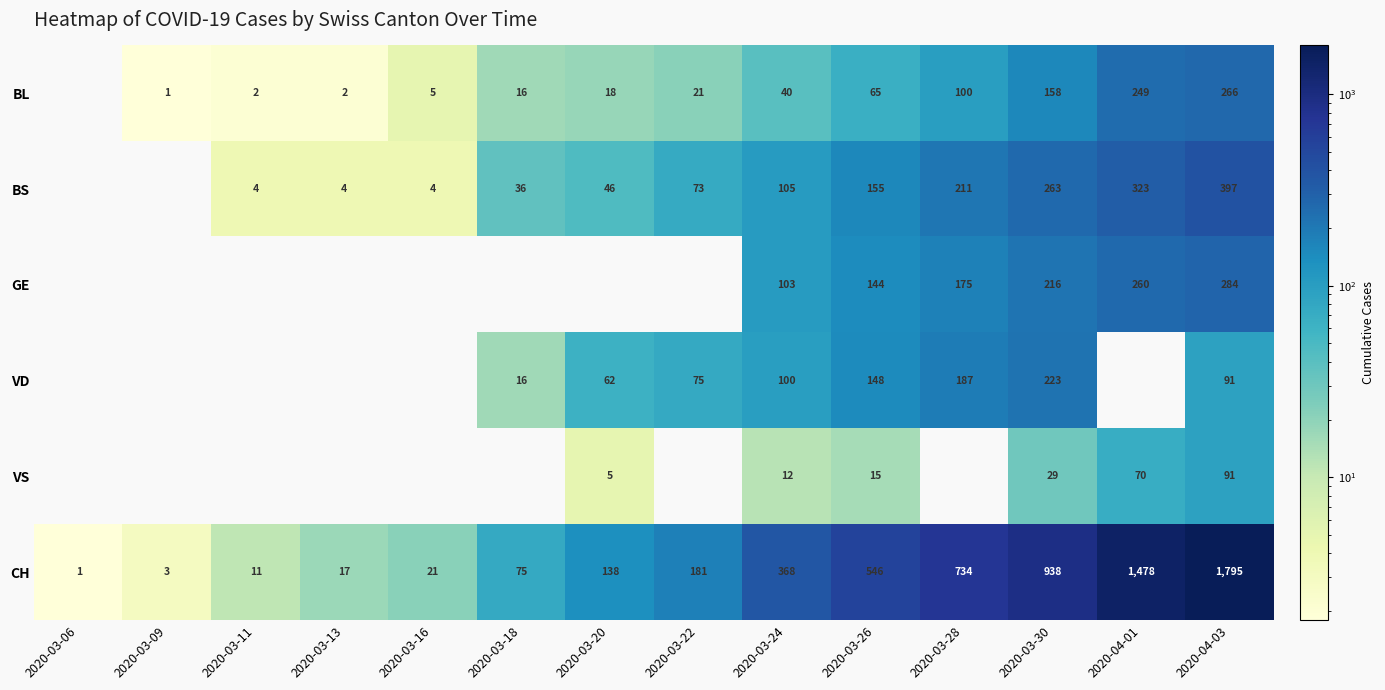

The BS series shows 180 at 2020-03-24. True or false?

False